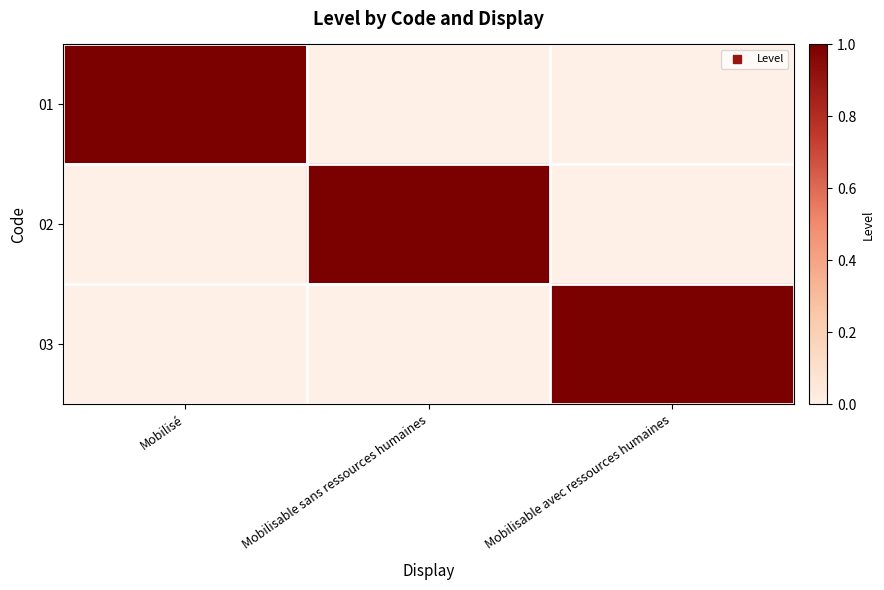

Which series has the largest range (max minus min)?

01